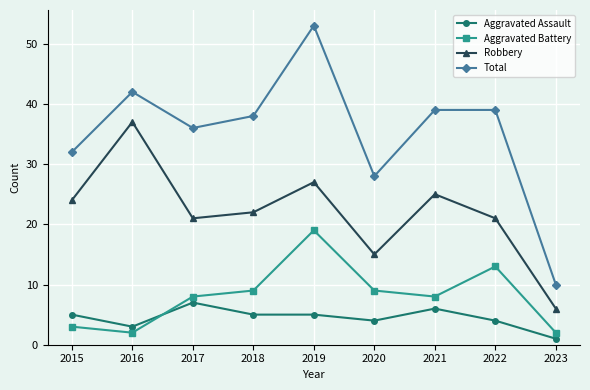

What is the difference between the highest and lowest values at 2018?

33